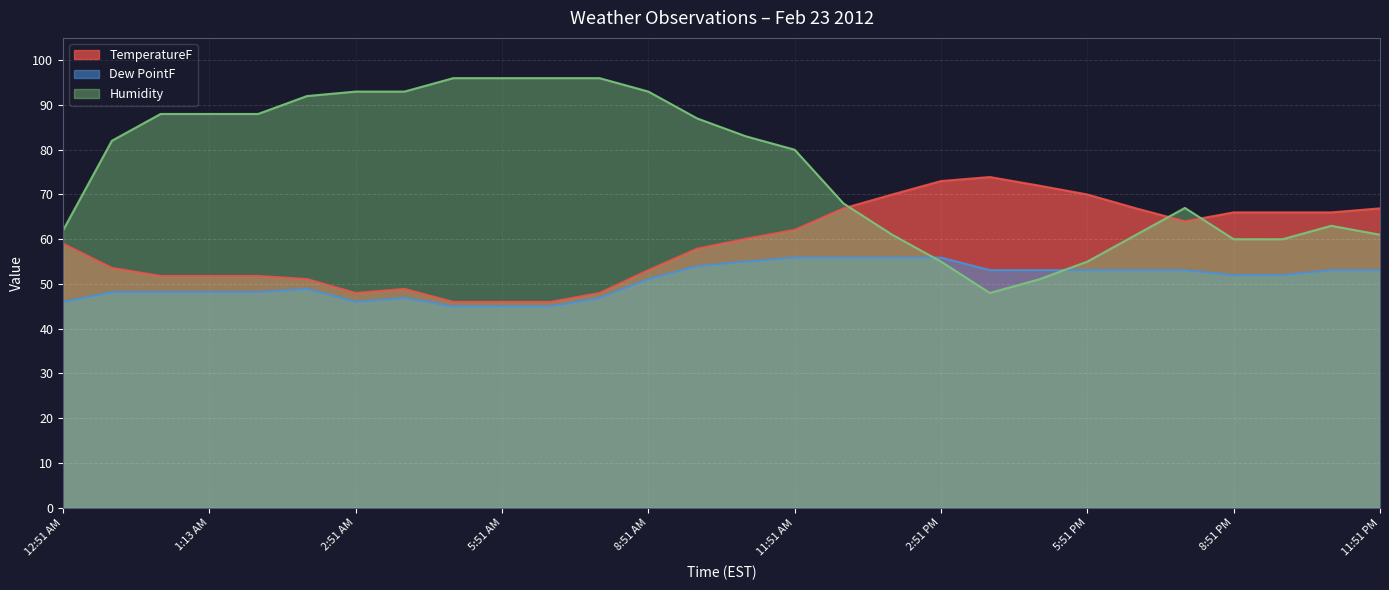

Where is TemperatureF nearest to the value 59?

12:51 AM